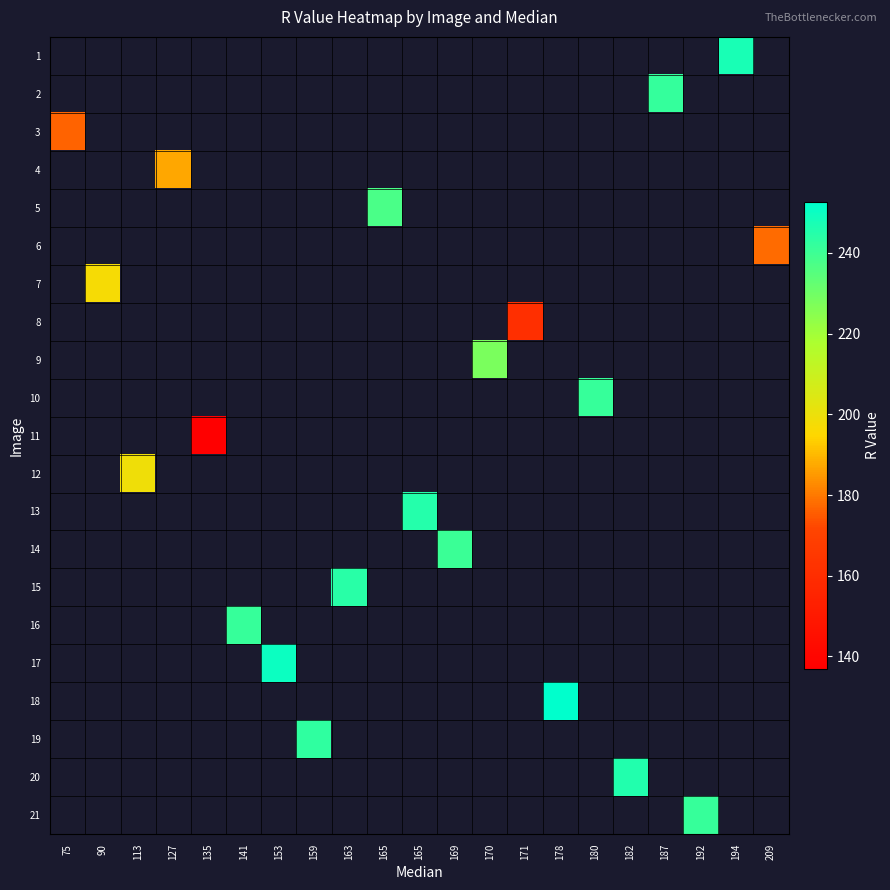

Is the value of 14 at 187 greater than the value of 12 at 127?

No